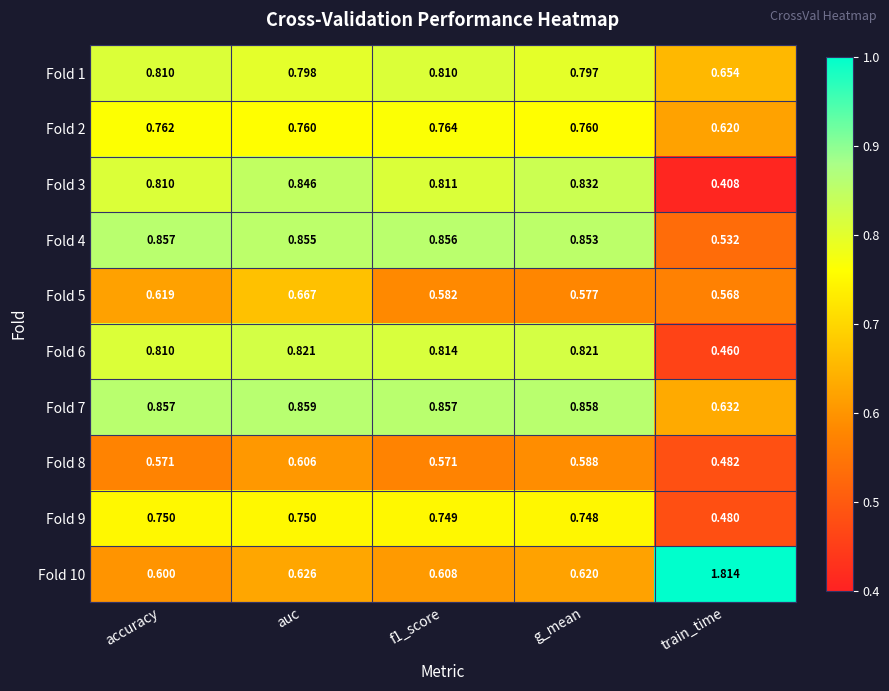

At which label does Fold 3 reach its minimum?

train_time